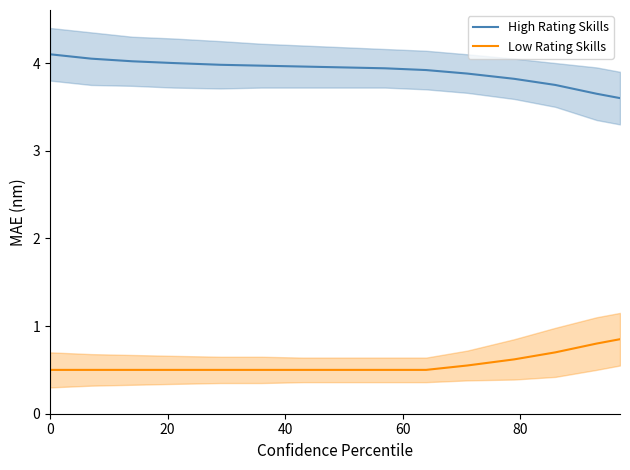

Count the number of categories in the chart.

15